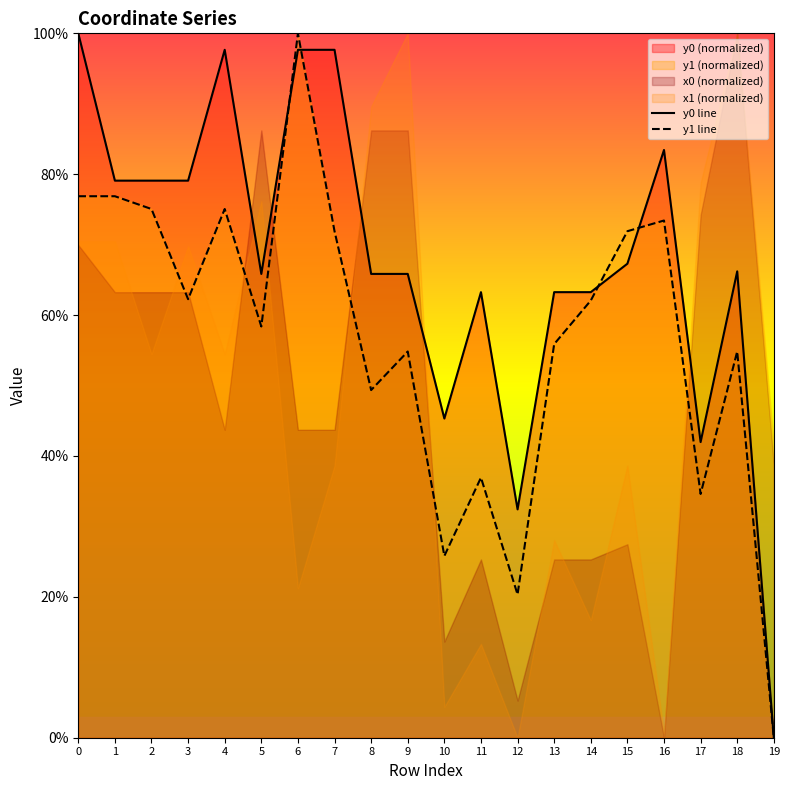

At how many categories does at least one series exceed 72?

8